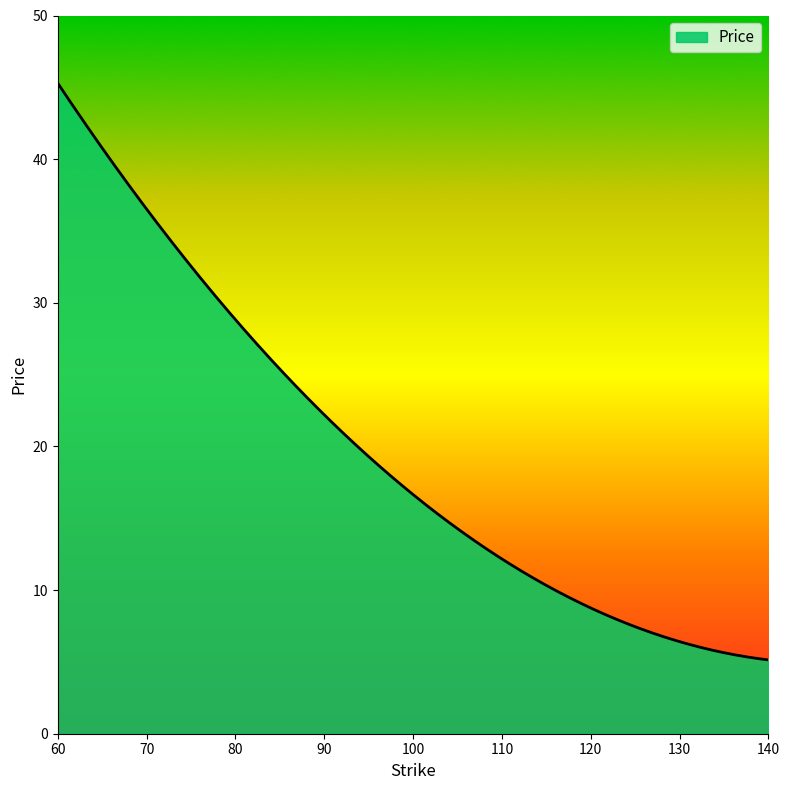

What is the difference between the maximum and minimum values?

40.1